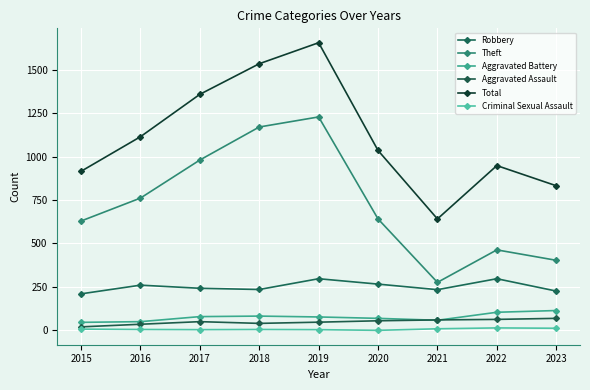

In Total, how many points are higher than both neighbors (excluding endpoints)?

2